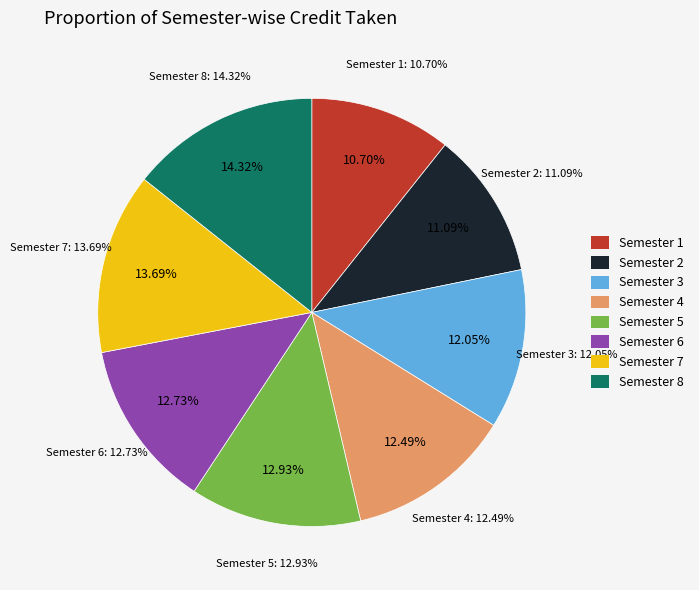

True or false: Semester 7 accounts for 2% of the total.

False